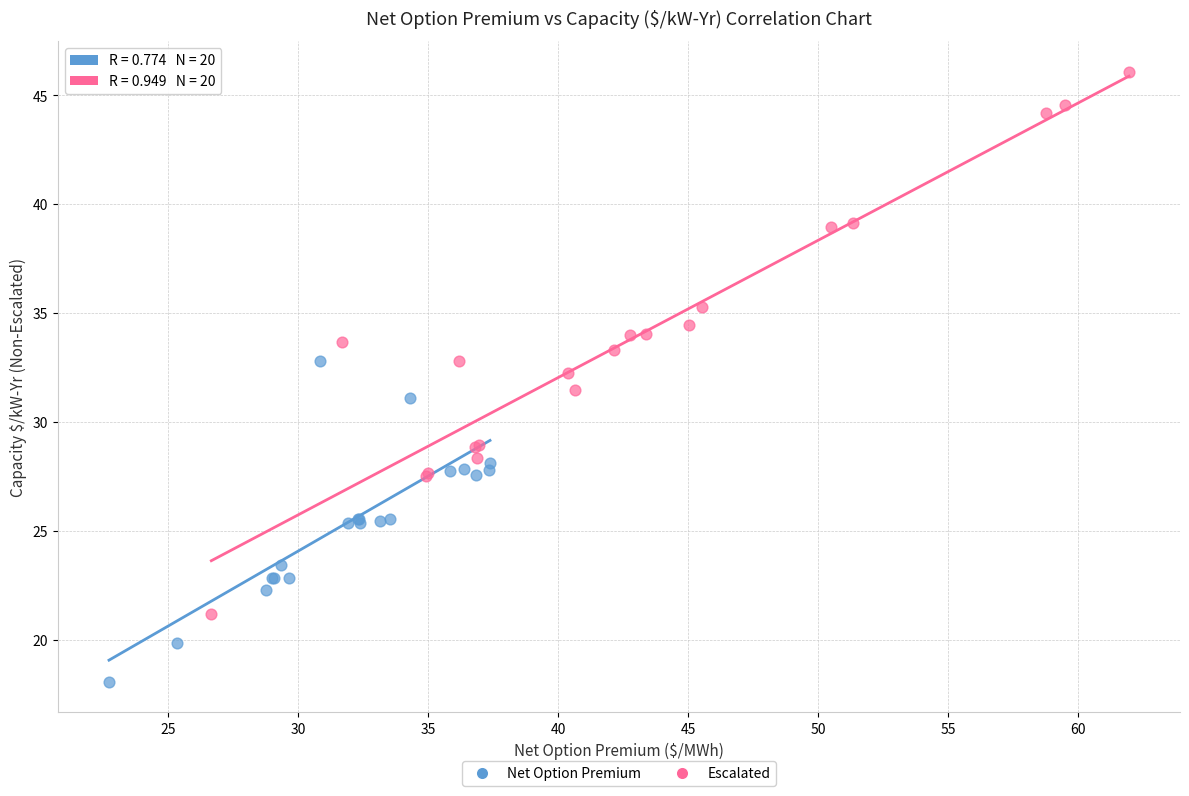

Which series contains the highest Y value?

Escalated